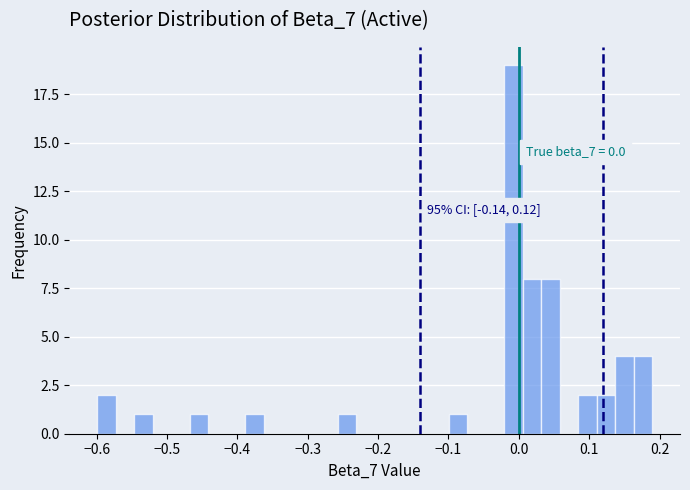

Read against the x-axis, roughly where is the centre of the tallest bar?

-0.01